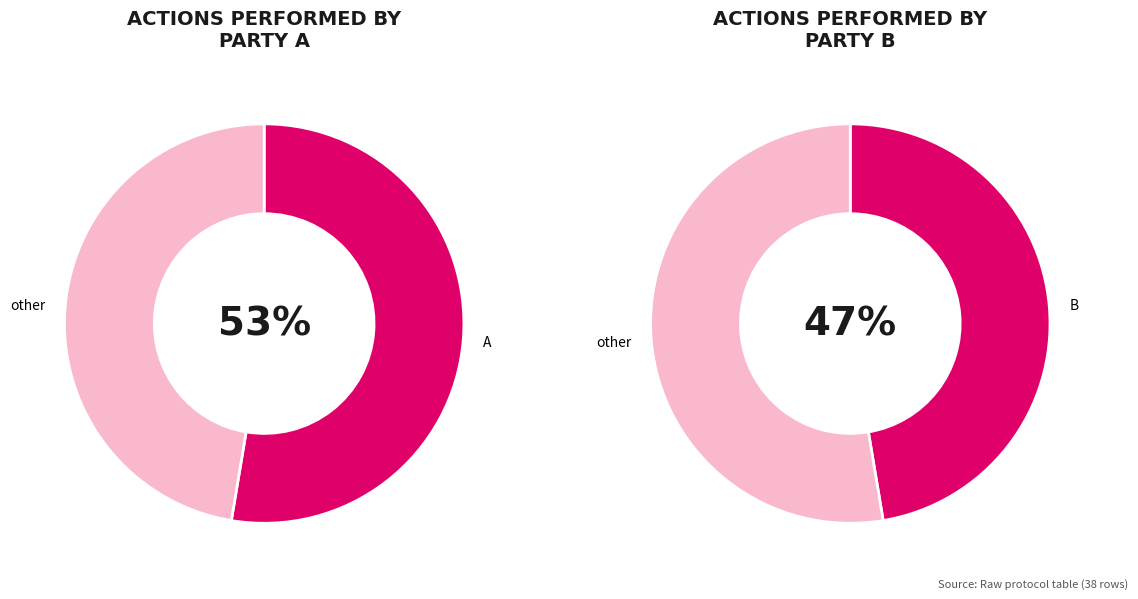

How many slices are in this pie chart?

2